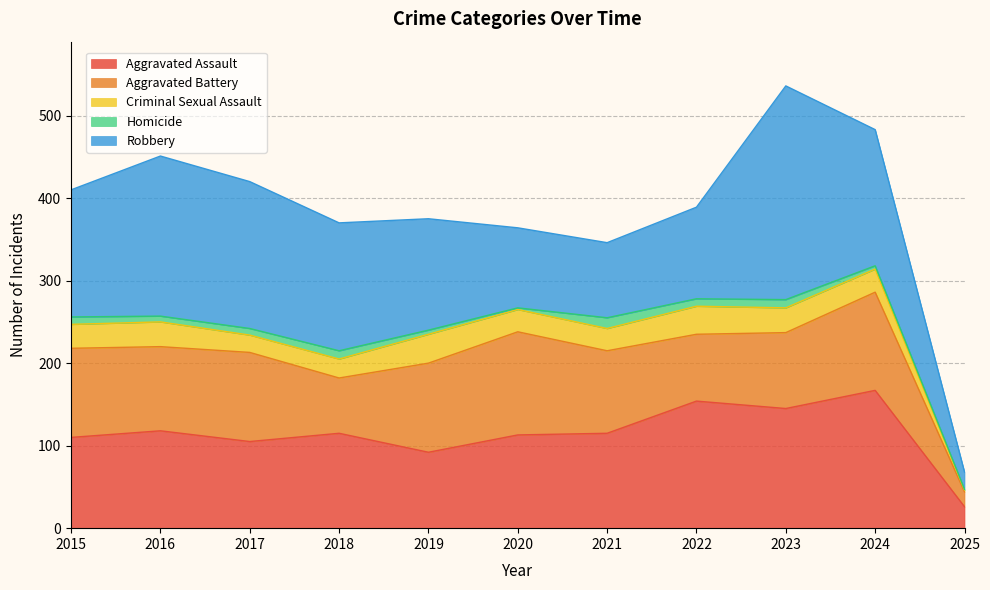

What is the sum of all Criminal Sexual Assault values?

286